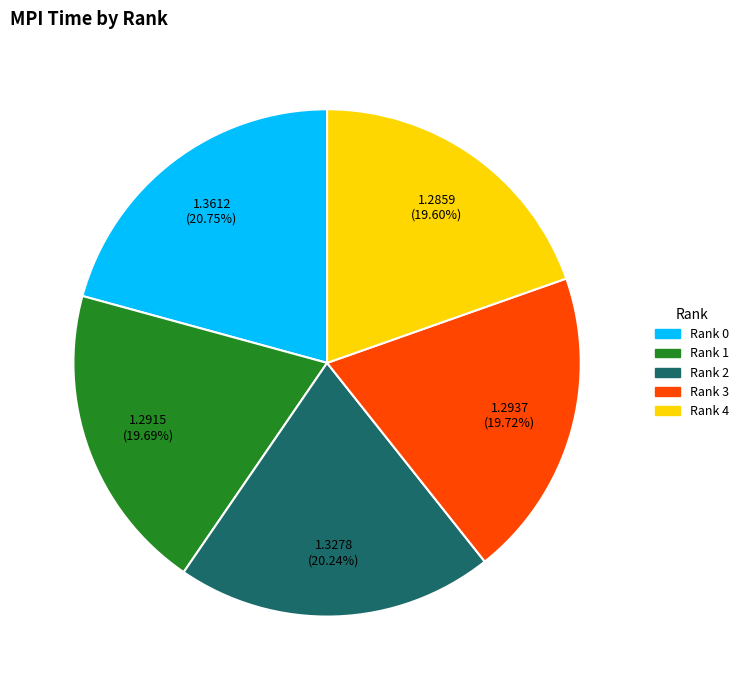

Which category has the biggest portion of the pie?

Rank 0